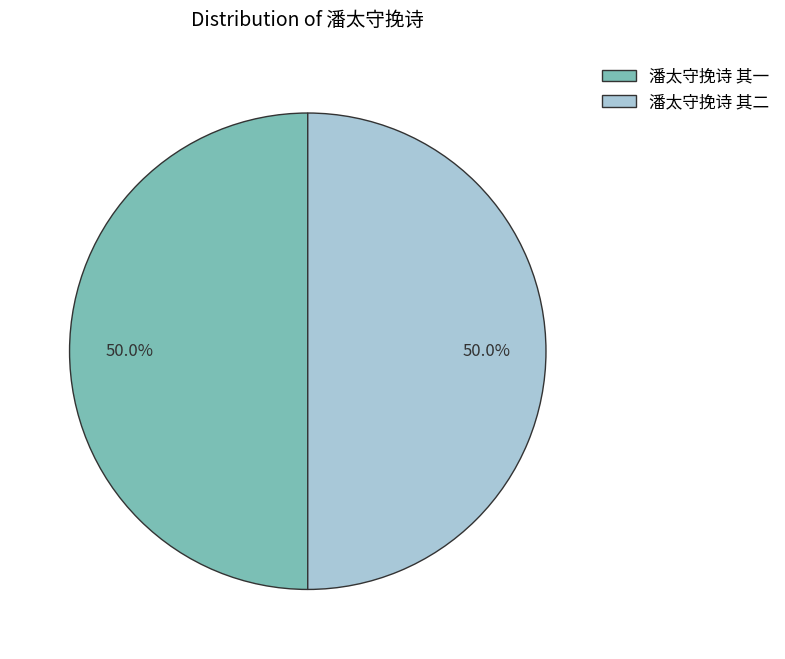

To the nearest percent, what is the average slice percentage?

50%